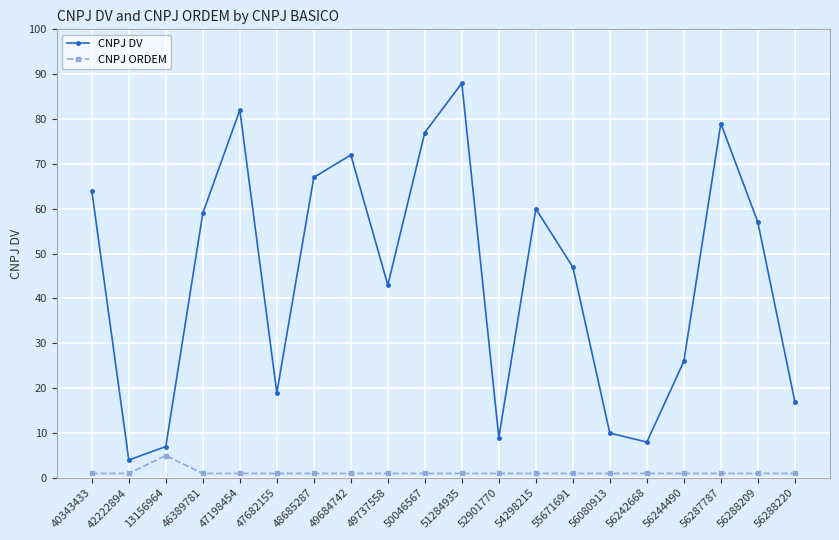

Which category has the highest value across all series?

51284935